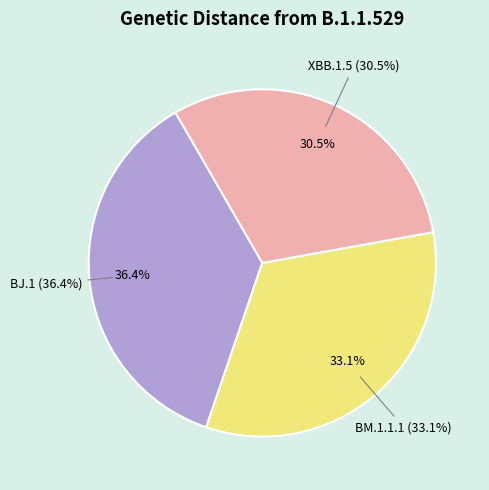

Is the sum of BM.1.1.1 and BJ.1 greater than half?

Yes